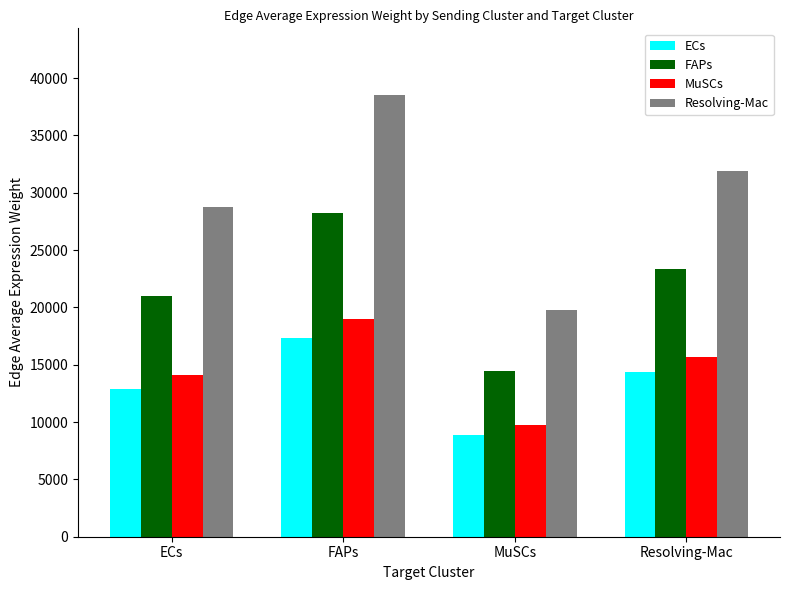

Reading right to left, list all the values displayed in this chart.

ECs: Resolving-Mac=14364.1	MuSCs=8878.1	FAPs=17339.8	ECs=12924.0
FAPs: Resolving-Mac=23381.9	MuSCs=14451.7	FAPs=28225.6	ECs=21037.7
MuSCs: Resolving-Mac=15709.6	MuSCs=9709.7	FAPs=18964.0	ECs=14134.6
Resolving-Mac: Resolving-Mac=31940.8	MuSCs=19741.8	FAPs=38557.6	ECs=28738.5